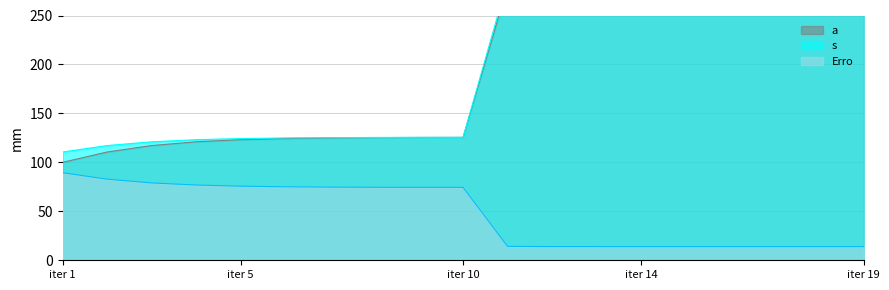

Is the value of a at 14 greater than the value of s at 14?

No